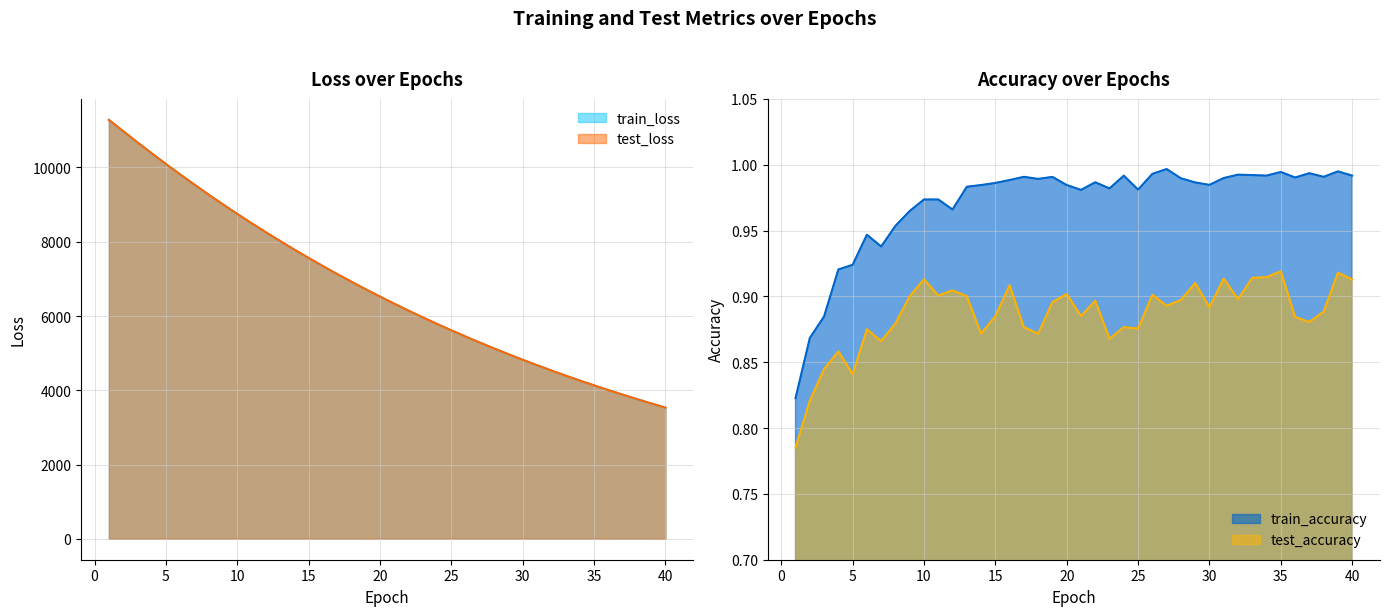

Count the number of categories in the chart.

40